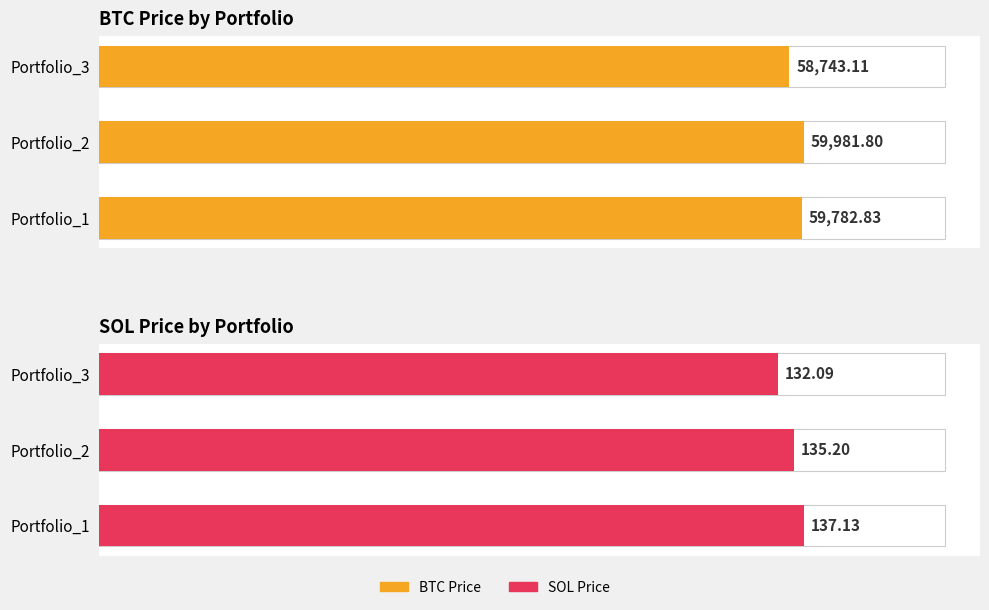

What is the difference between the maximum and minimum values in the SOL Price series?

5.0